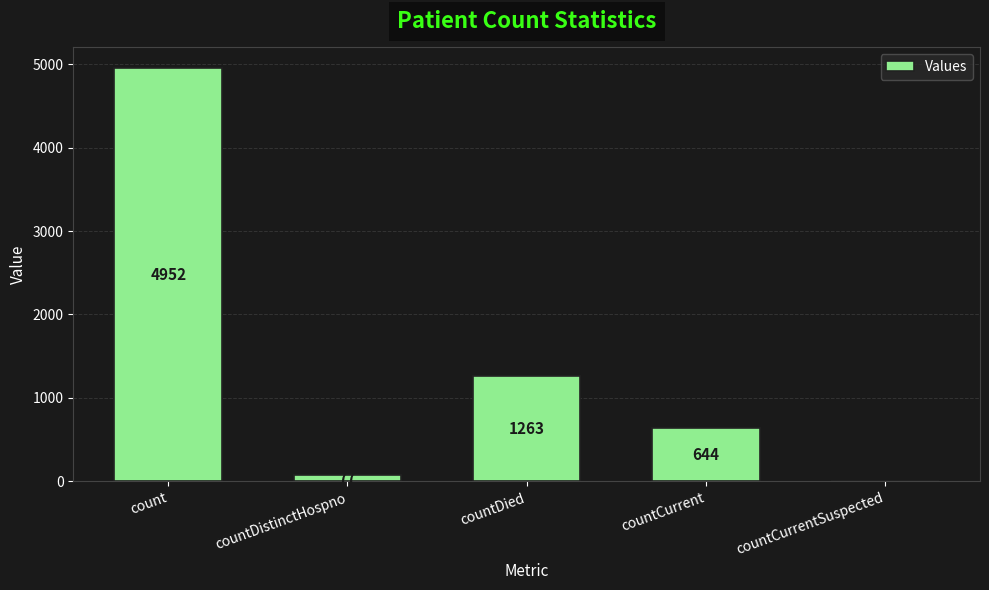

At which label is the value closest to 2476?

countDied